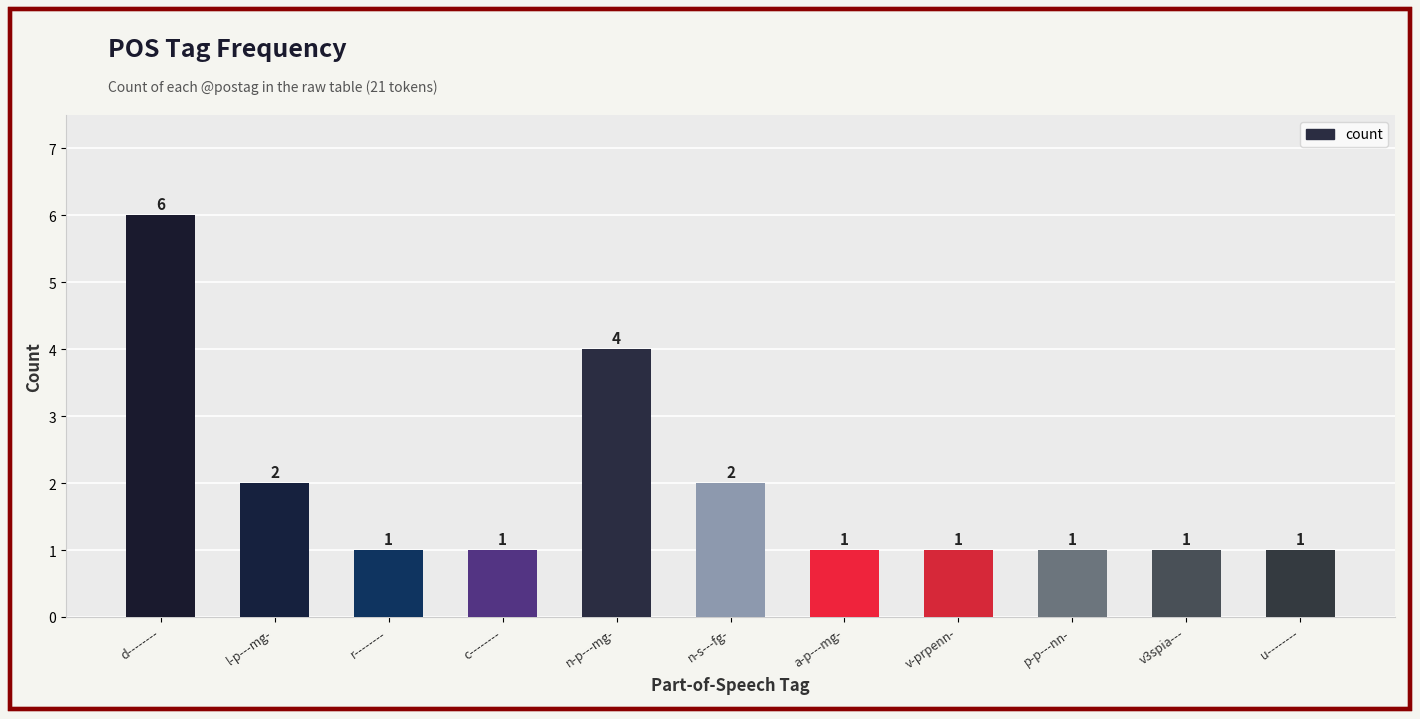

At which category does the chart reach its peak across all series?

d--------